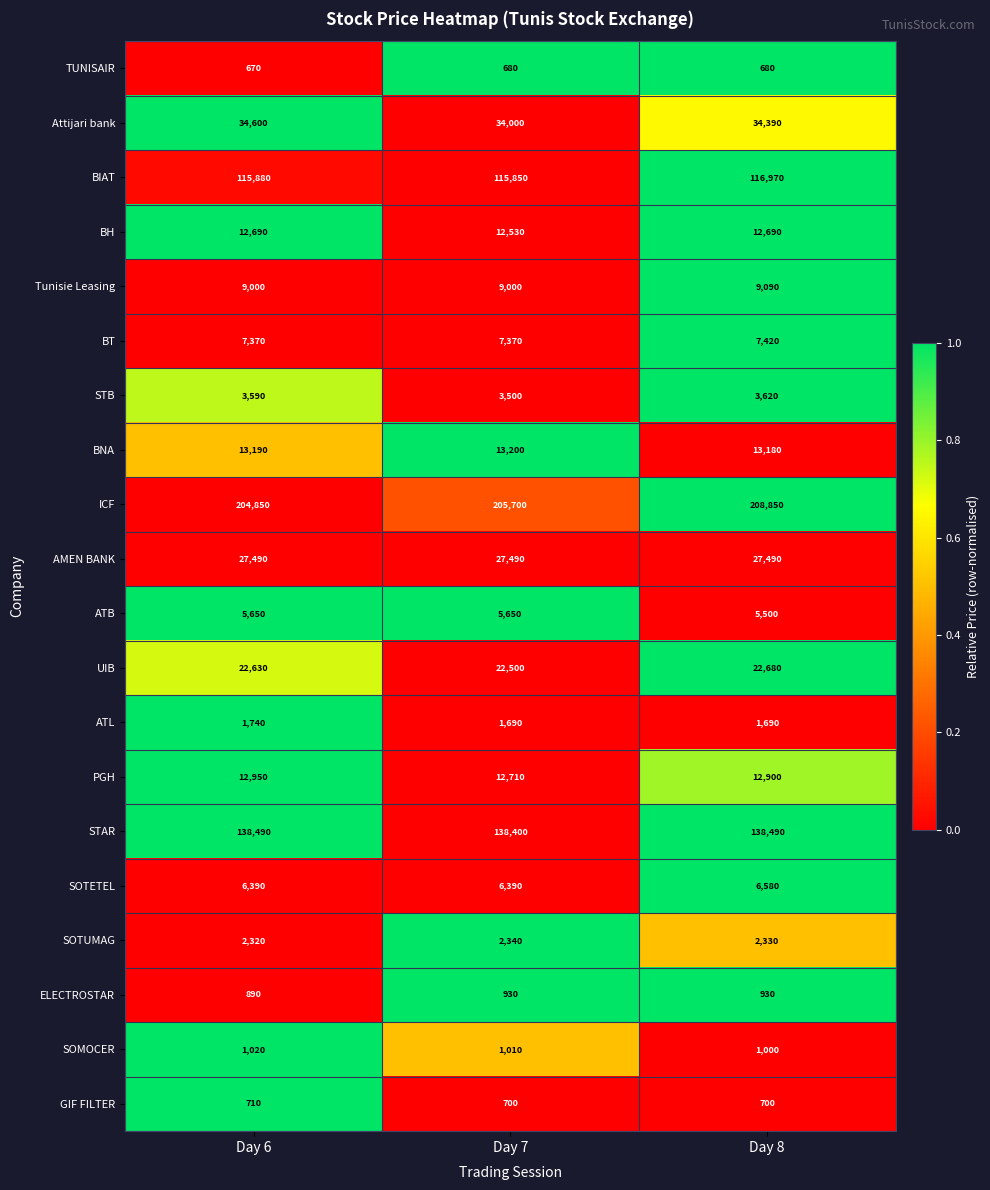

Count the Tunisie Leasing values in the range 9000 to 9090.

3